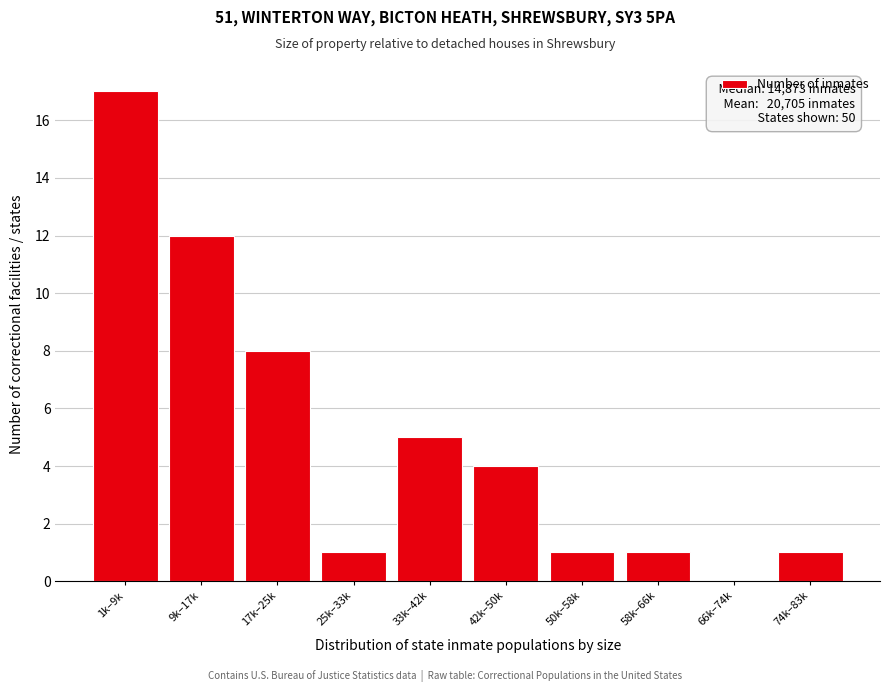

Reading left to right, transcribe all the data shown in this chart.

1k–9k=17	9k–17k=12	17k–25k=8	25k–33k=1	33k–42k=5	42k–50k=4	50k–58k=1	58k–66k=1	66k–74k=0	74k–83k=1